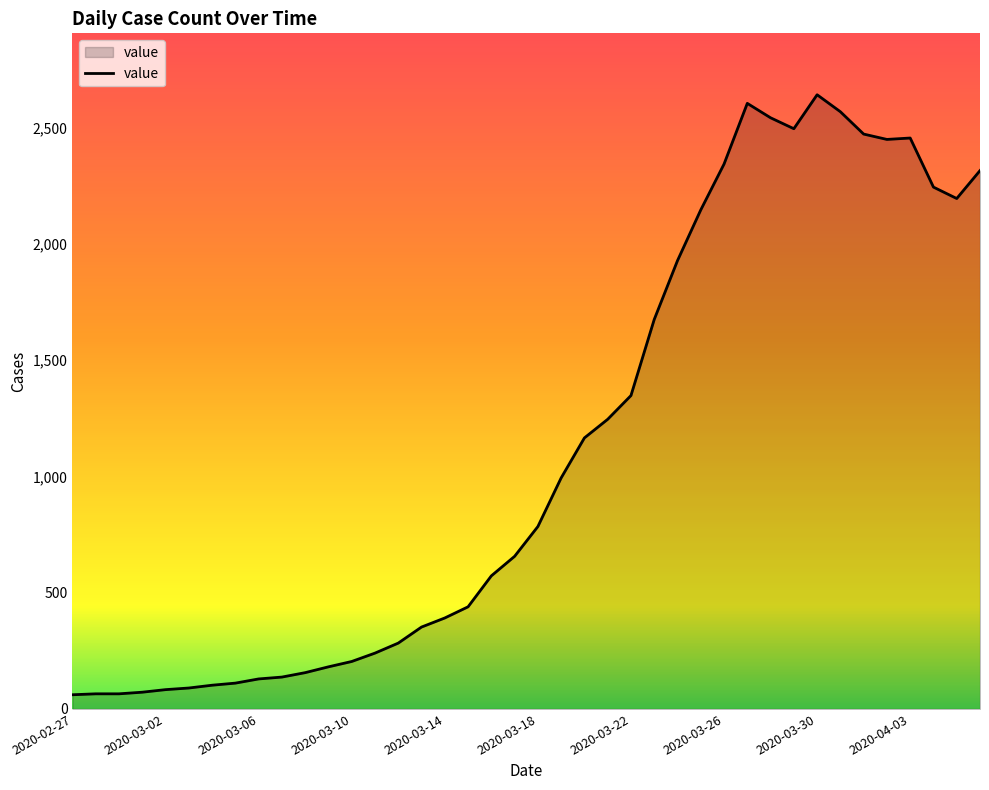

What is the smallest value displayed?

61